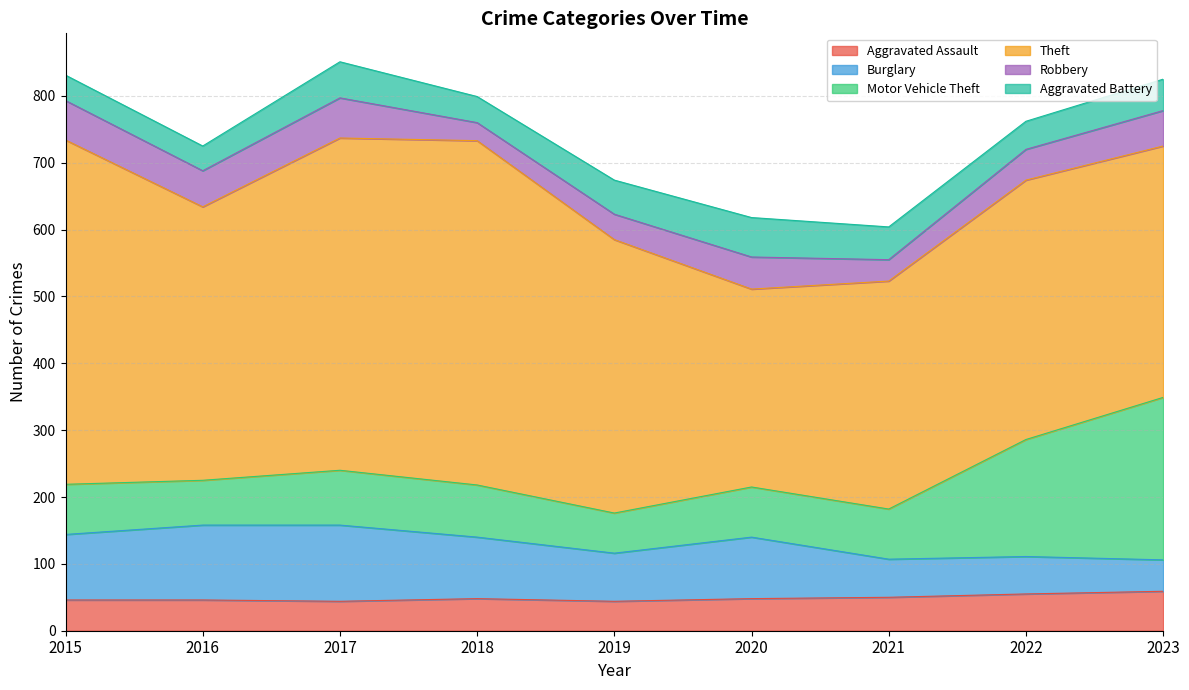

True or false: Robbery and Theft cross at least once.

False